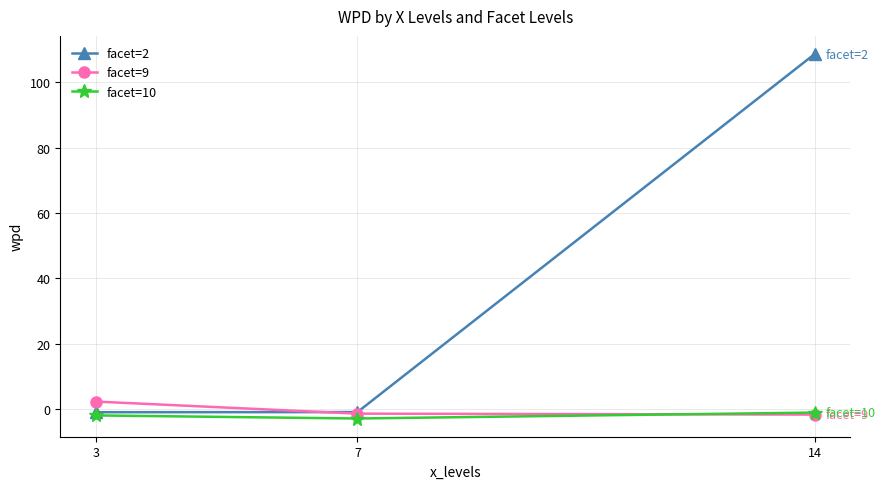

What is the sum of all facet=9 values?

-0.9